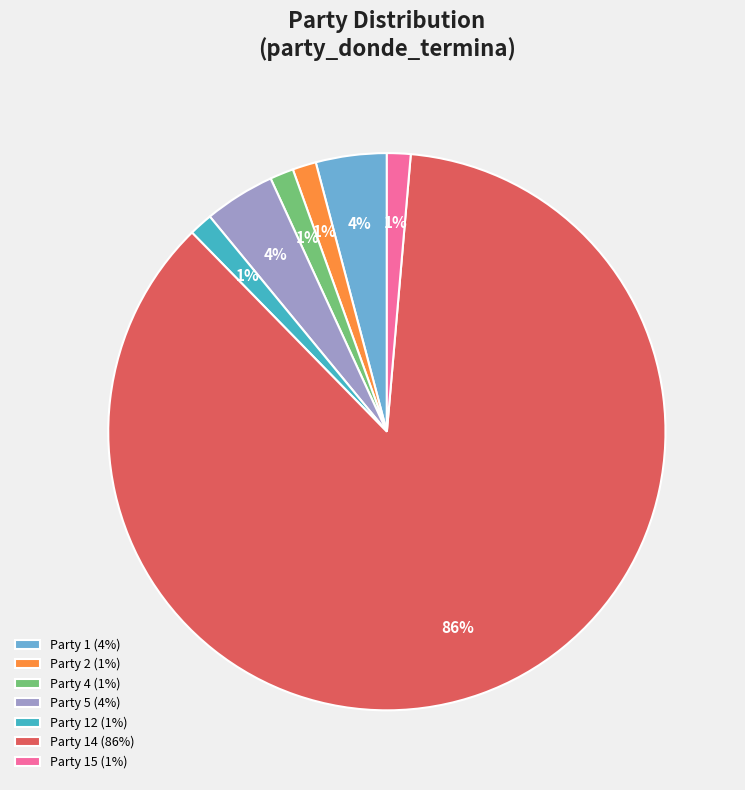

To the nearest percent, what is the average slice percentage?

14%